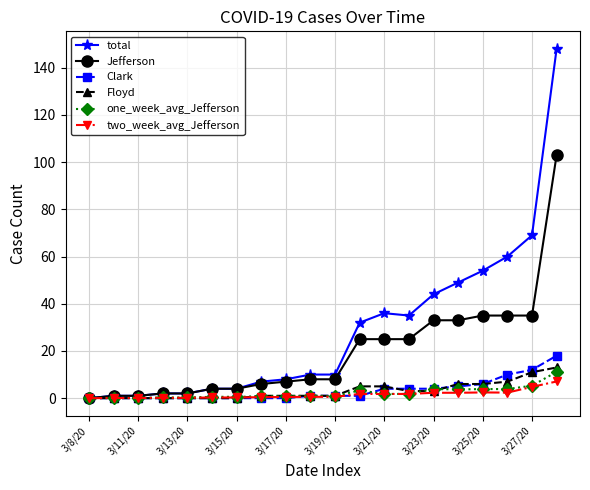

What is the value of the two_week_avg_Jefferson point at the 15th from the left?

2.3